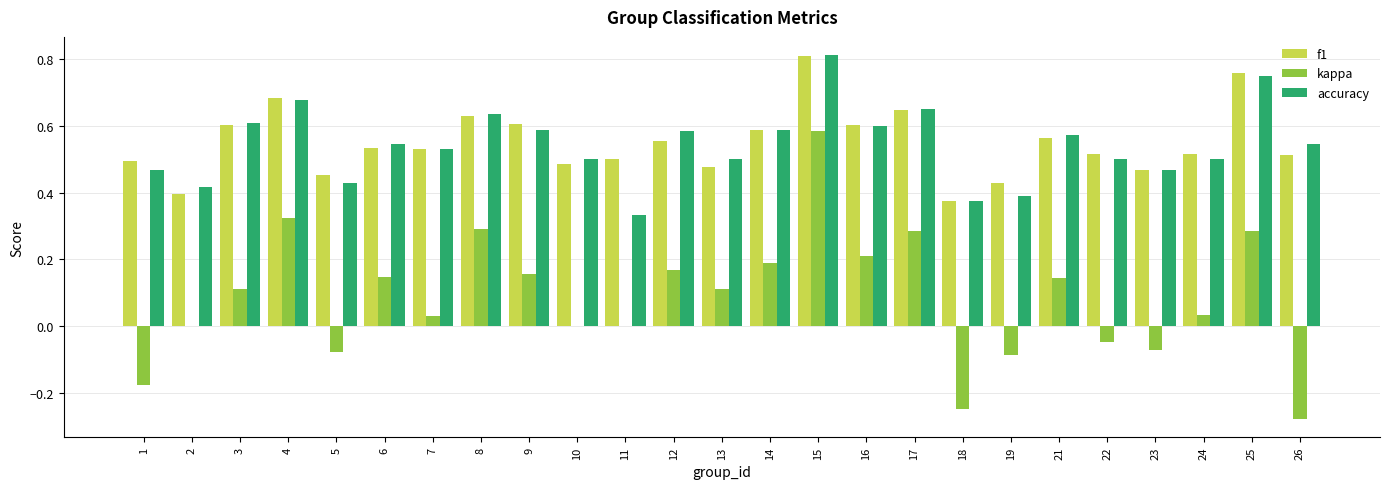

At which category is the sum across all series the highest?

15